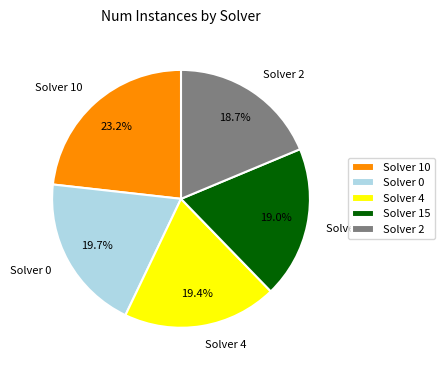

Between Solver 0 and Solver 10, which is larger?

Solver 10